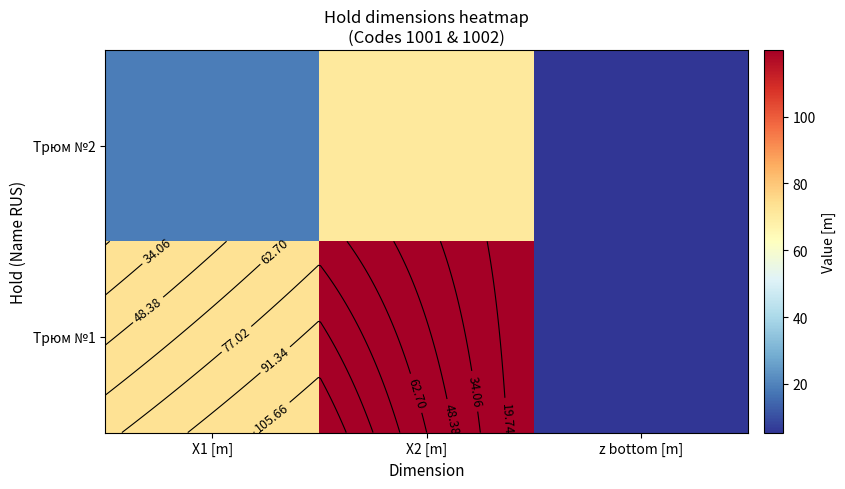

Where is Трюм №2 nearest to the value 38?

X1 [m]